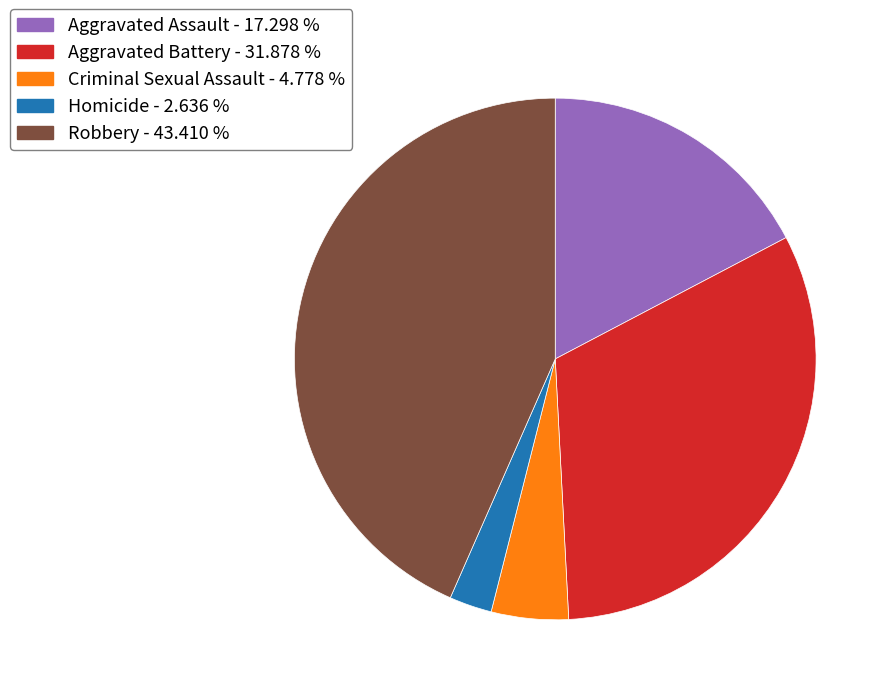

Which slice is the smallest?

Homicide